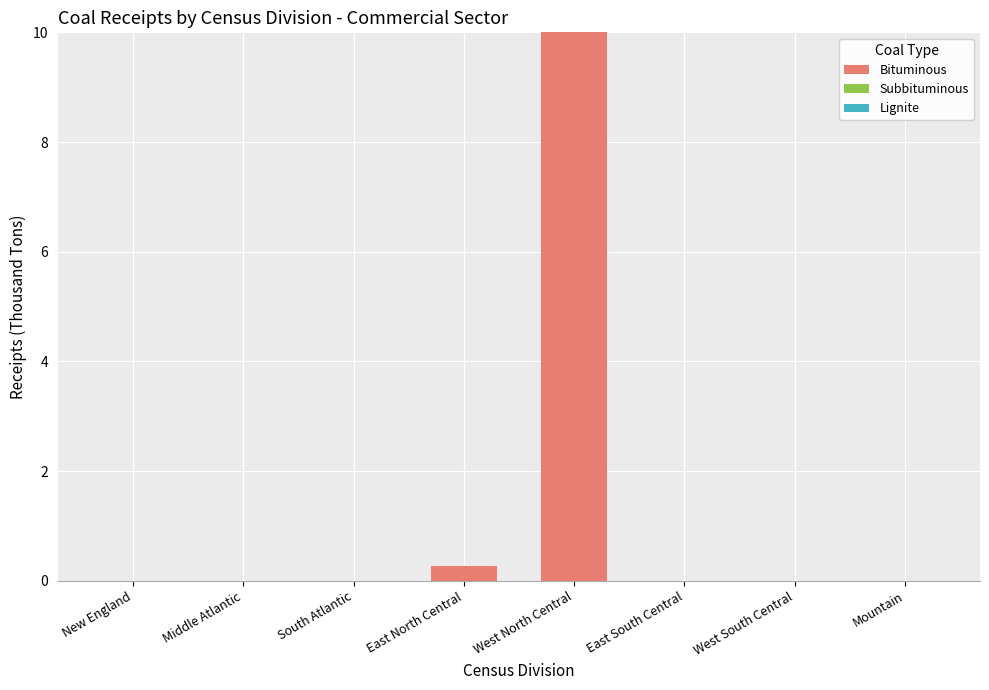

Which has a higher value, West South Central or West North Central?

West North Central